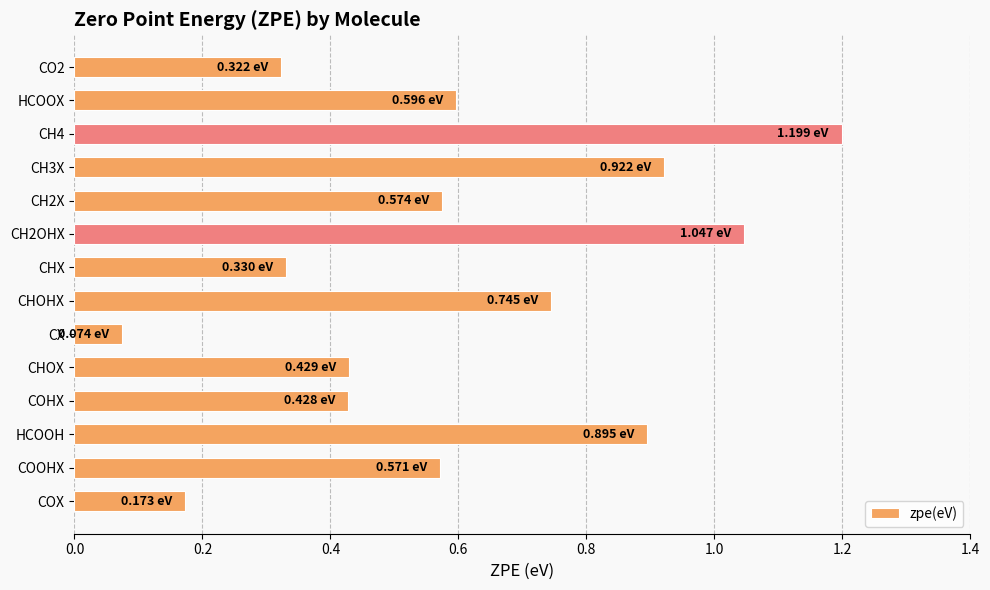

What is the sum of all values?

8.3